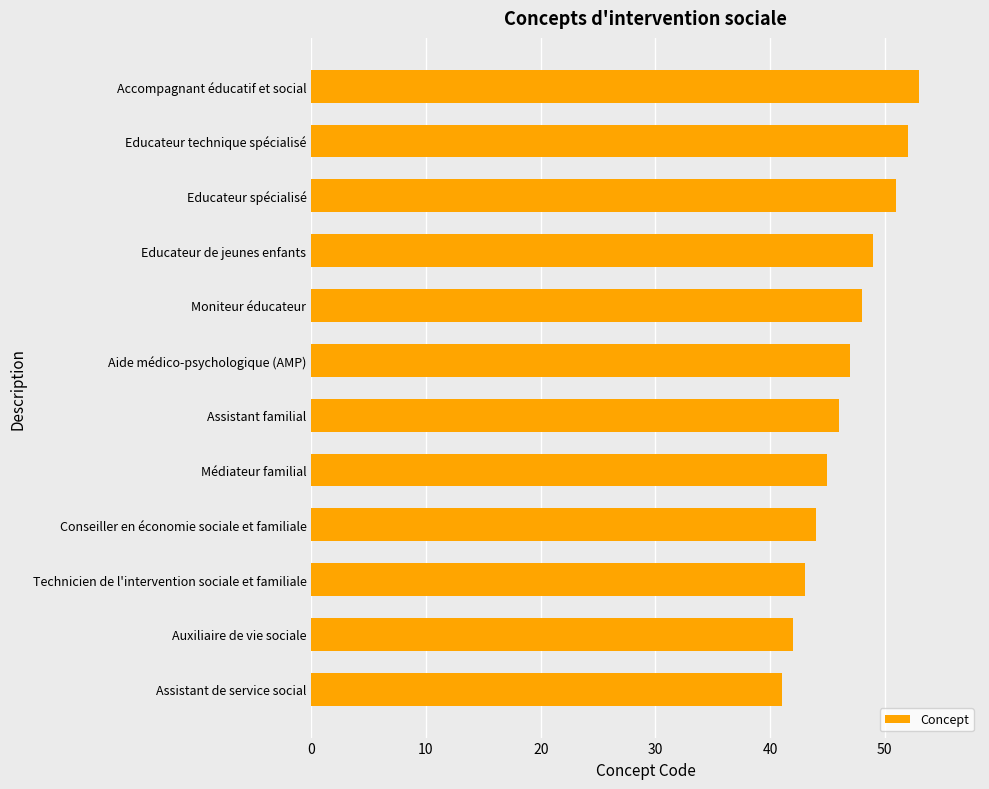

How many series are shown in this chart?

1